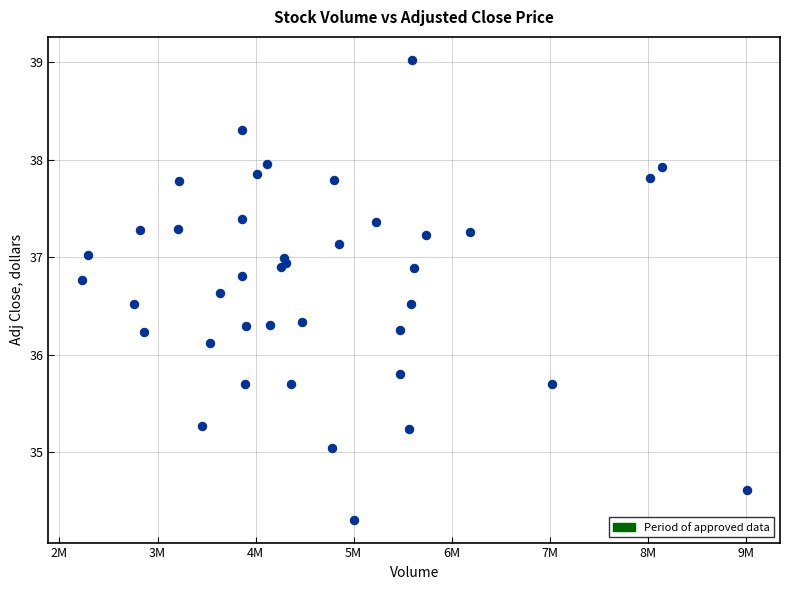

What Y value in the scatter plot is closest to 36?

36.1